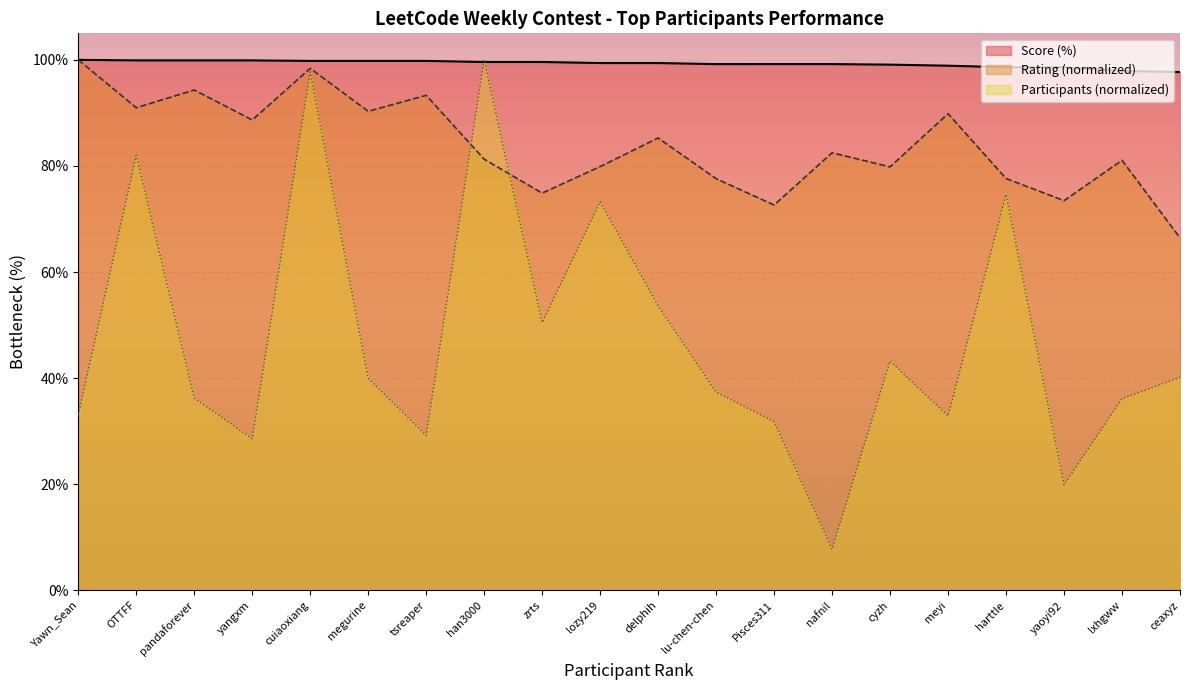

True or false: Rating has more than 0 points higher than both neighbors.

True